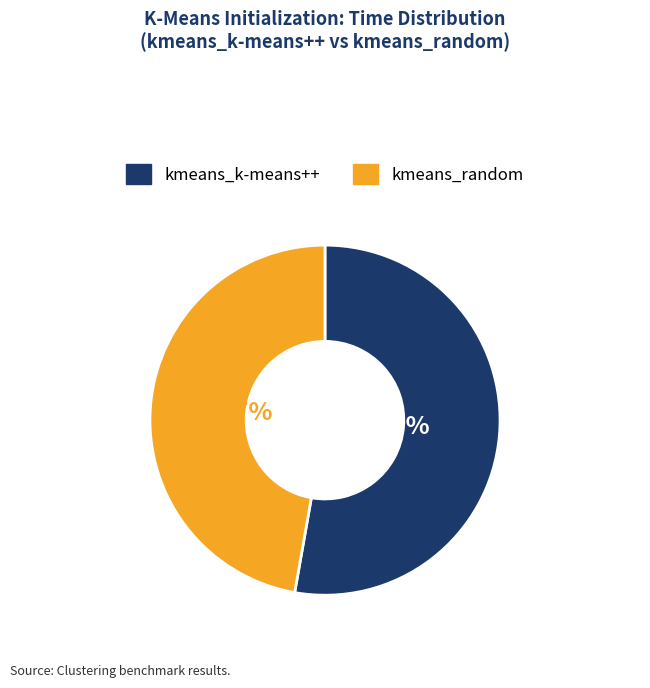

Approximately how many times larger is the value at kmeans_k-means++ compared to kmeans_random?

1.1